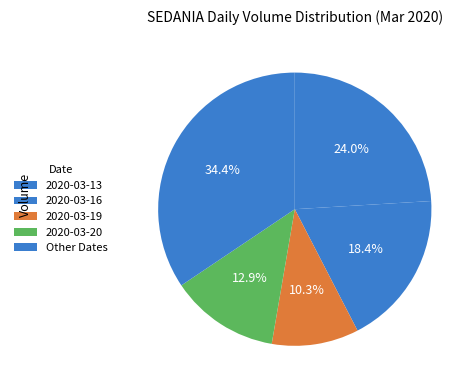

What portion of the pie excludes 2020-03-19?

89.7%